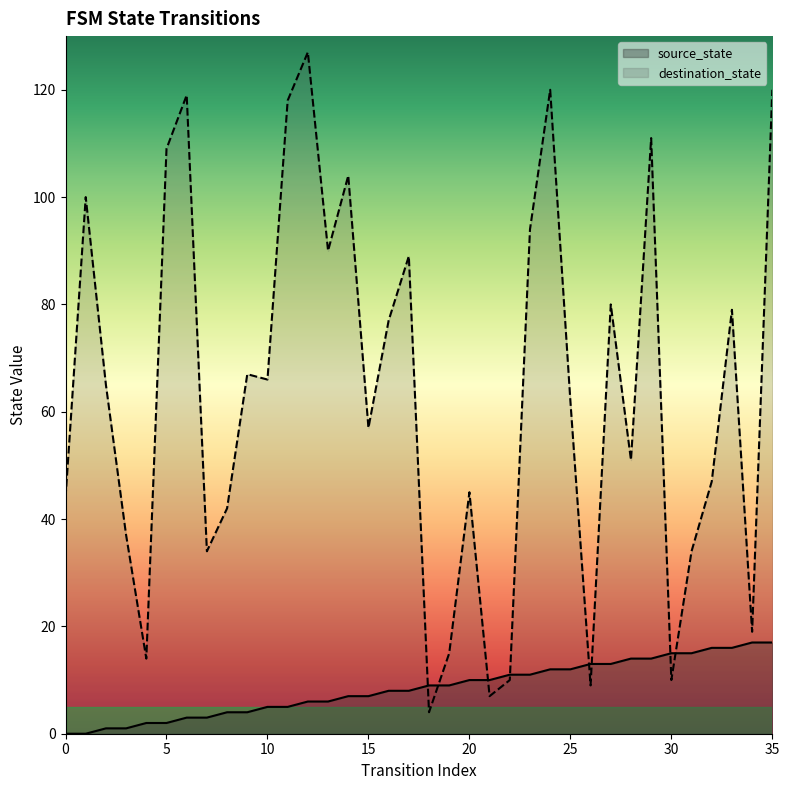

The destination_state series shows 19 at 4. True or false?

False